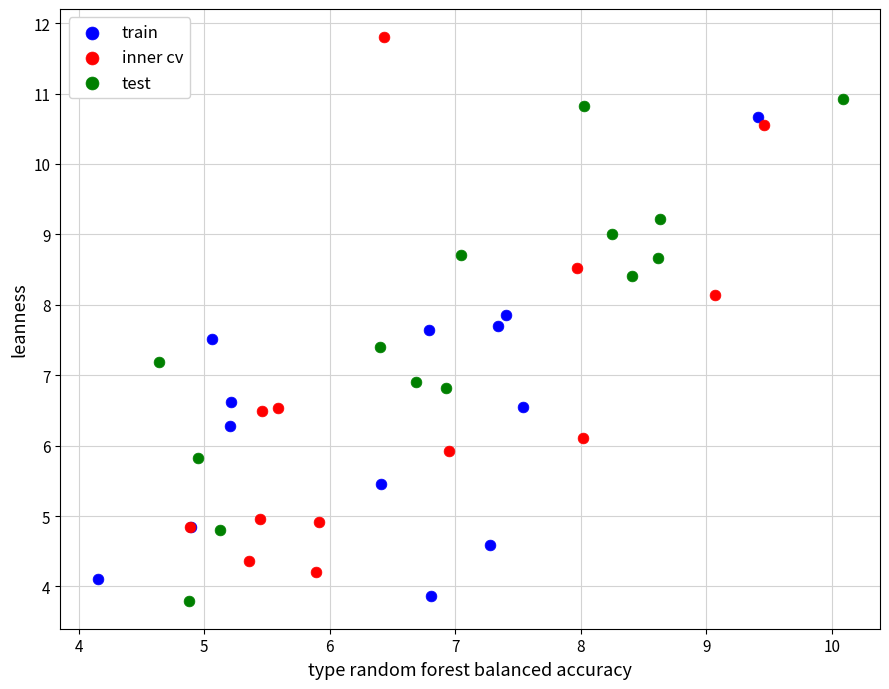

Which series has the widest spread of Y values?

inner cv